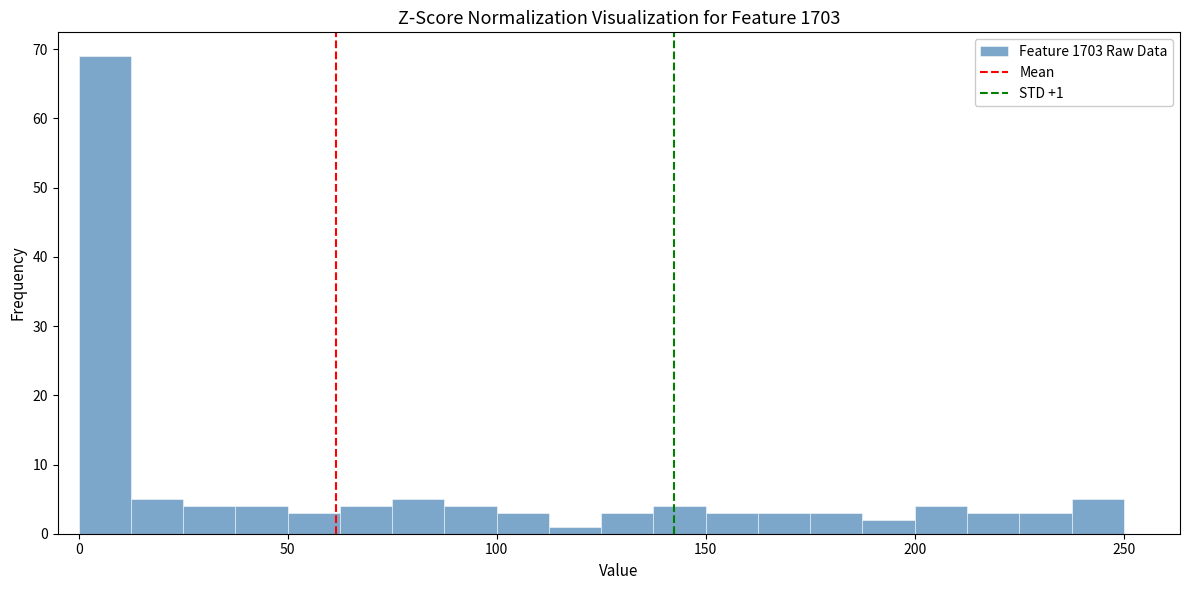

Read against the x-axis, roughly where is the centre of the tallest bar?

5